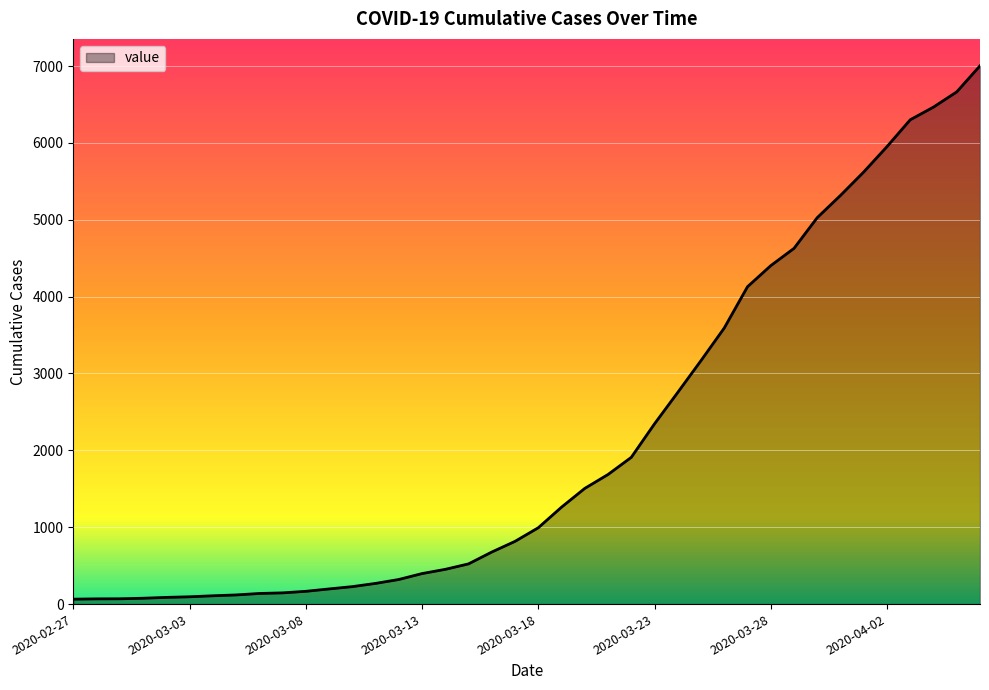

What is the maximum value shown in the chart?

7003